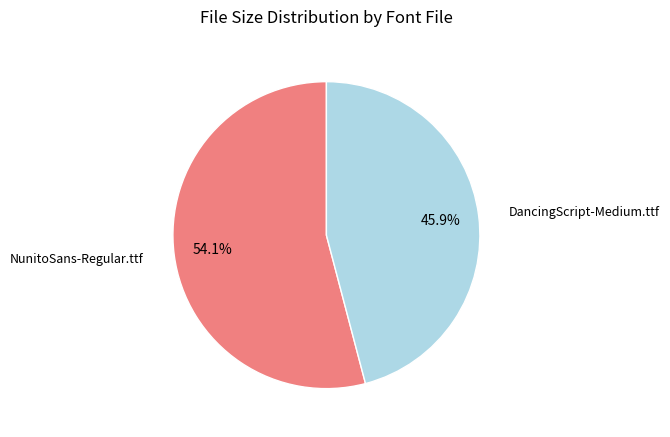

Is there any slice that represents more than half of the pie?

Yes